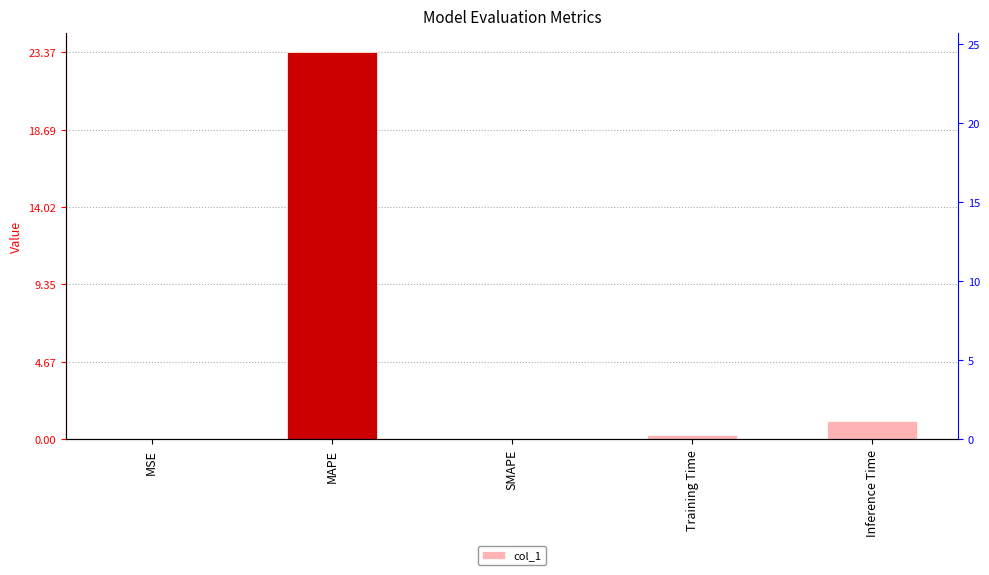

The value at SMAPE is 0.0. True or false?

True